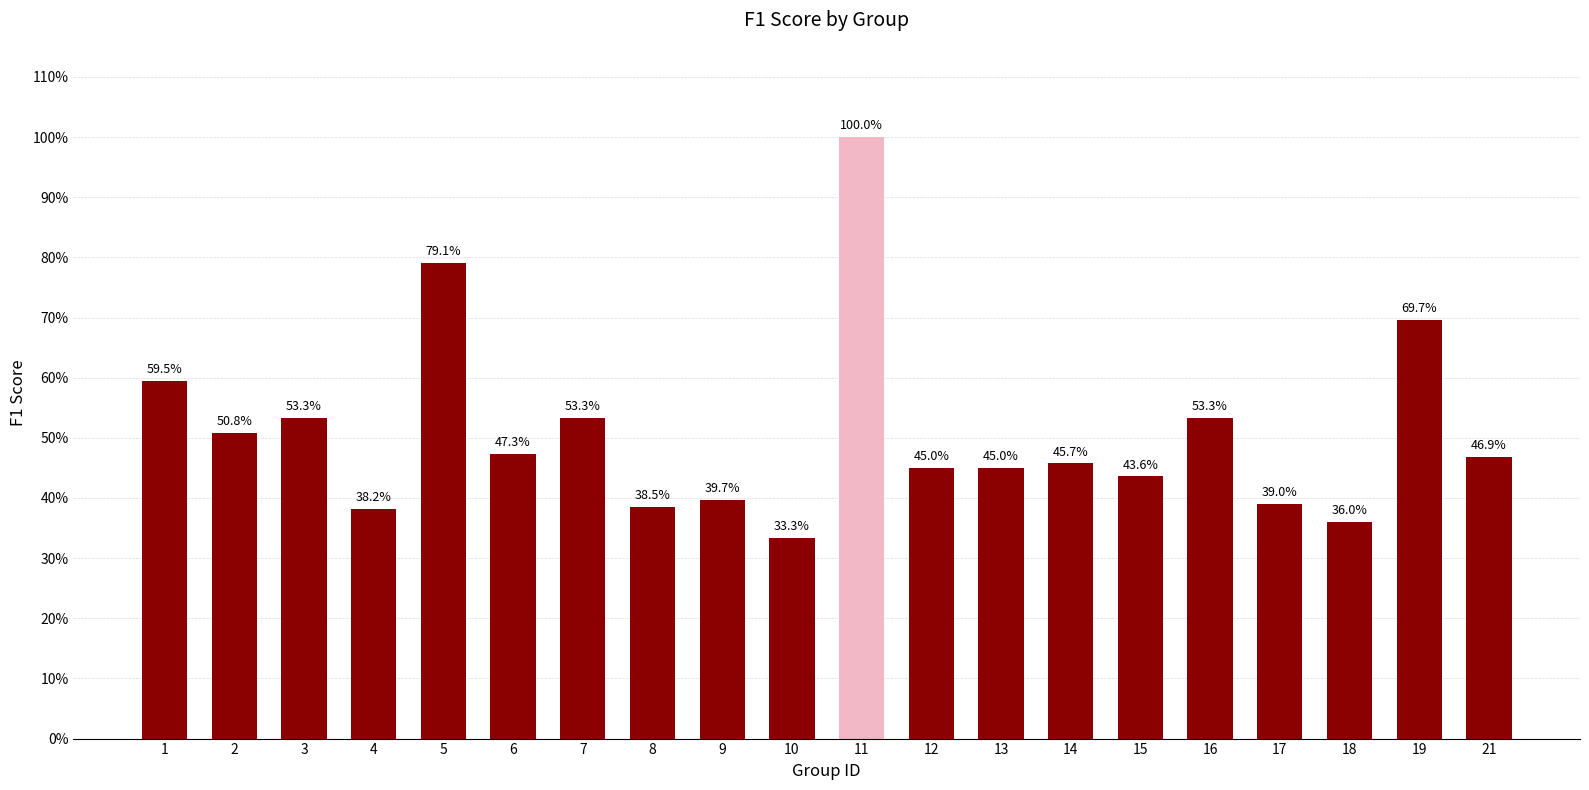

What is the difference between the second highest and minimum values?

0.5